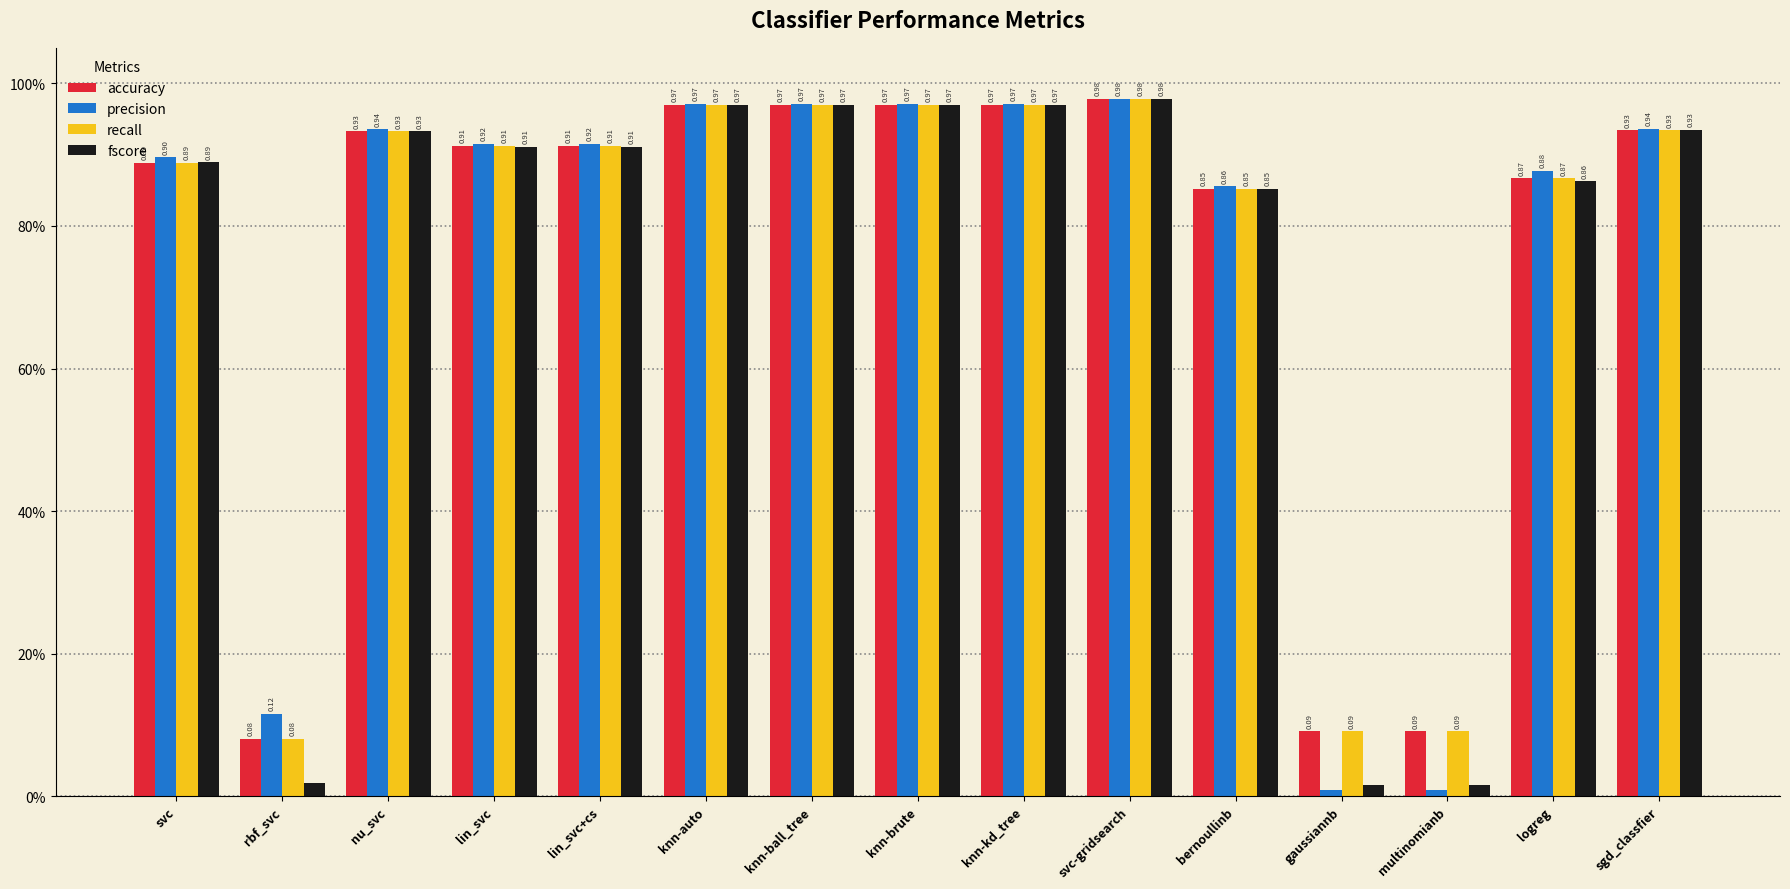

Which has a higher value, svc-gridsearch or logreg?

svc-gridsearch